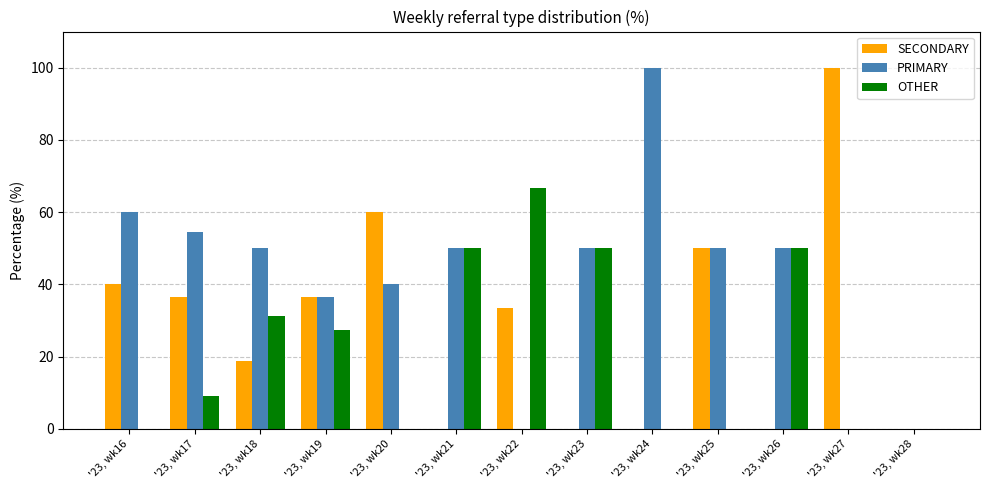

What is the maximum value shown in the chart?

100.0